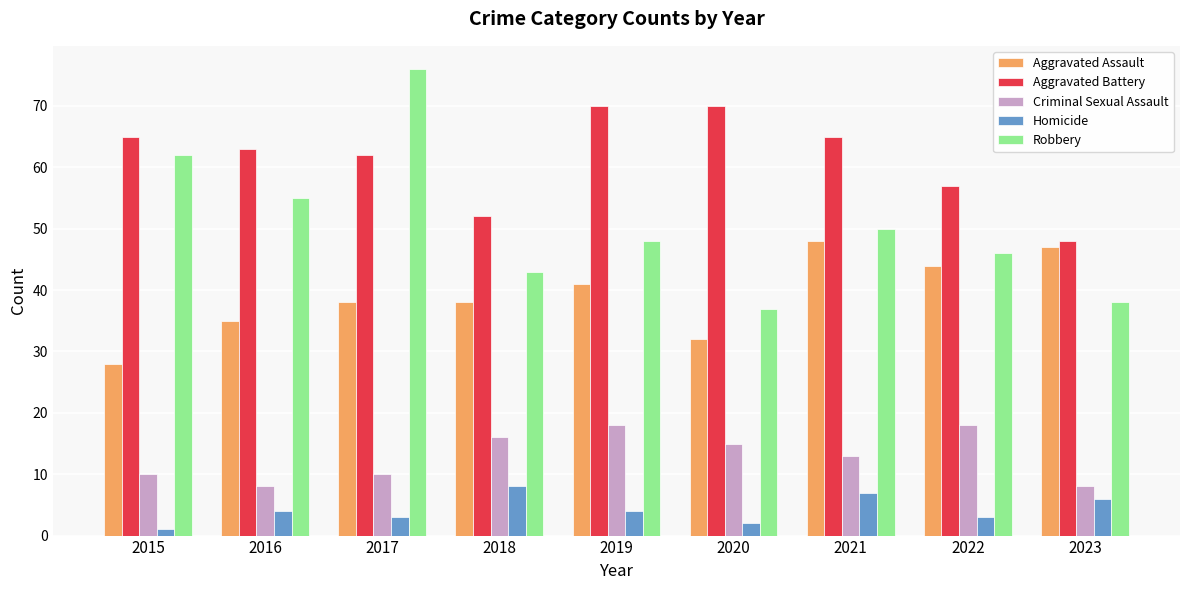

What is the spread (max minus min) of values at 2018?

44